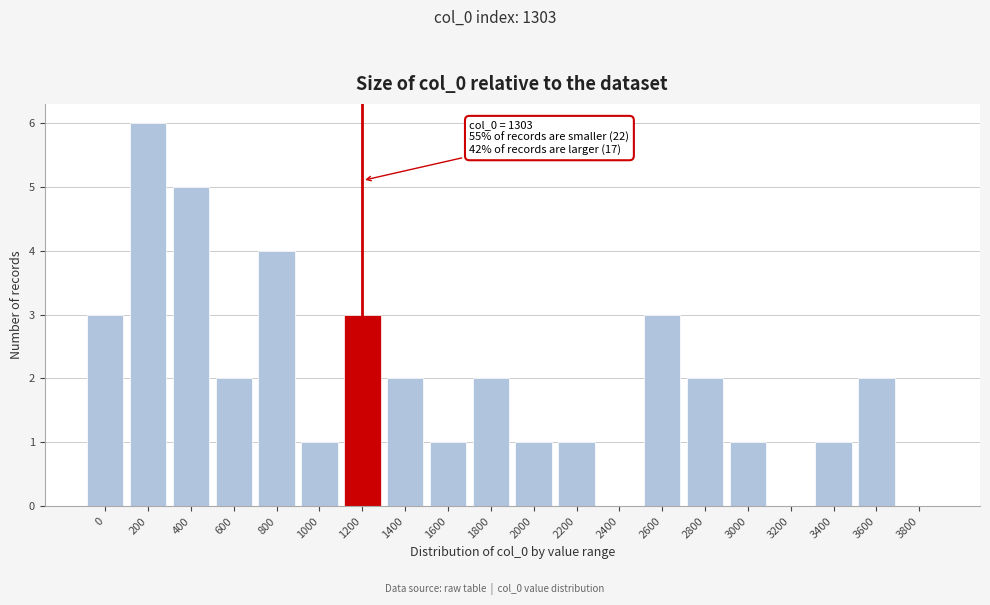

Reading left to right, list all the values displayed in this chart.

0=3	200=6	400=5	600=2	800=4	1000=1	1200=3	1400=2	1600=1	1800=2	2000=1	2200=1	2400=0	2600=3	2800=2	3000=1	3200=0	3400=1	3600=2	3800=0